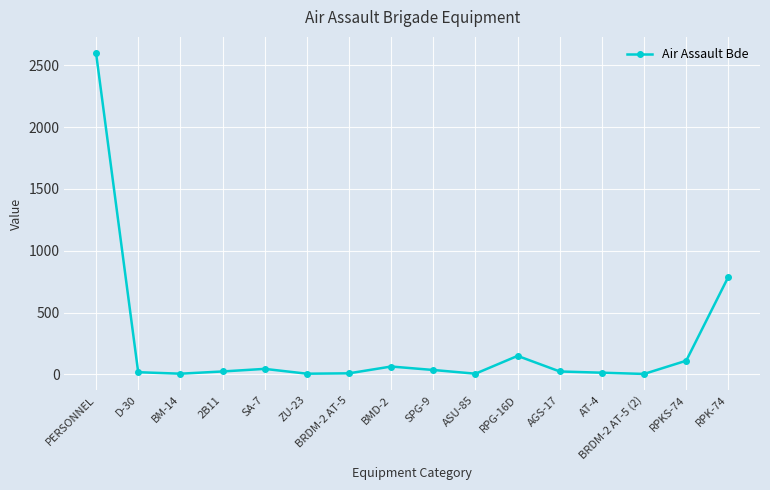

True or false: there are more than 1 points higher than both neighbors.

True